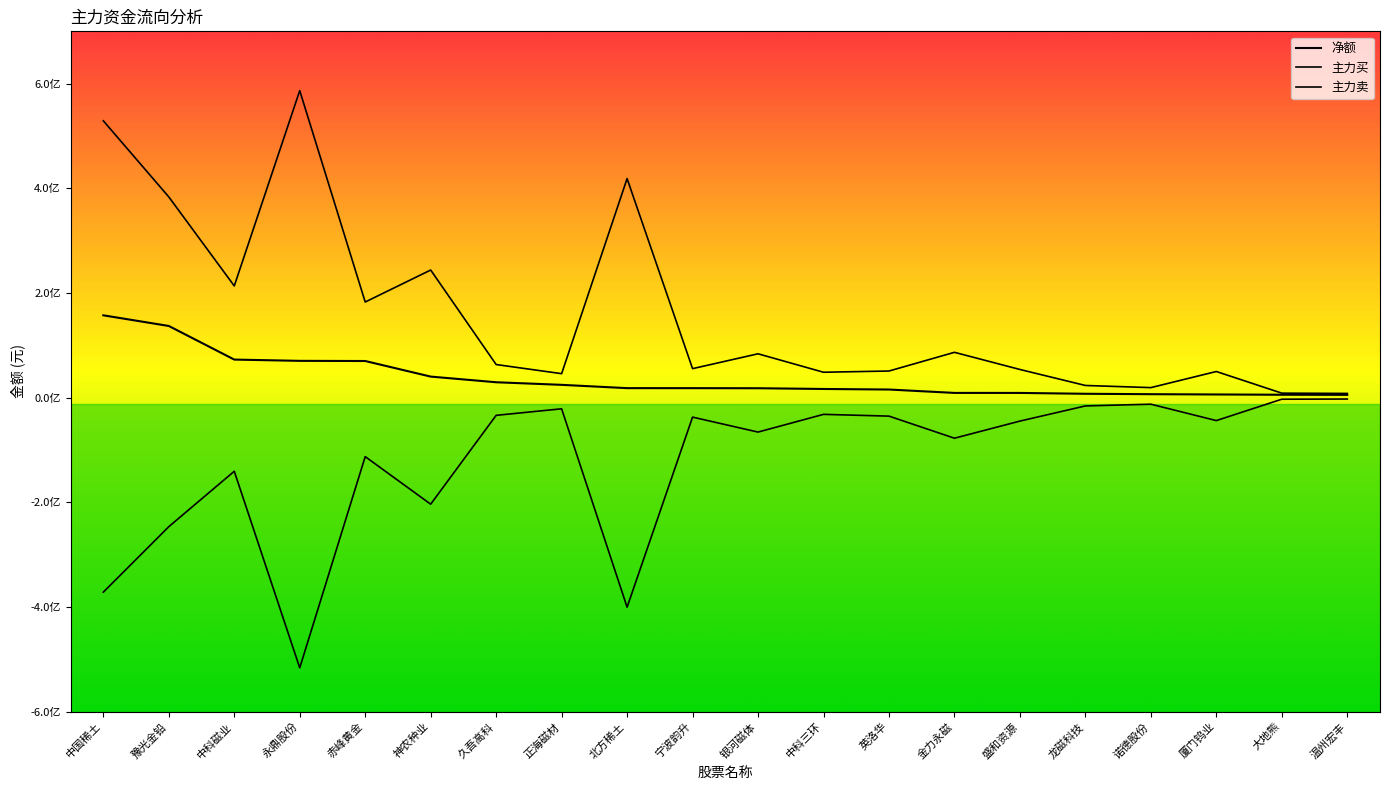

At which category does 主力买 reach its first local peak?

永鼎股份